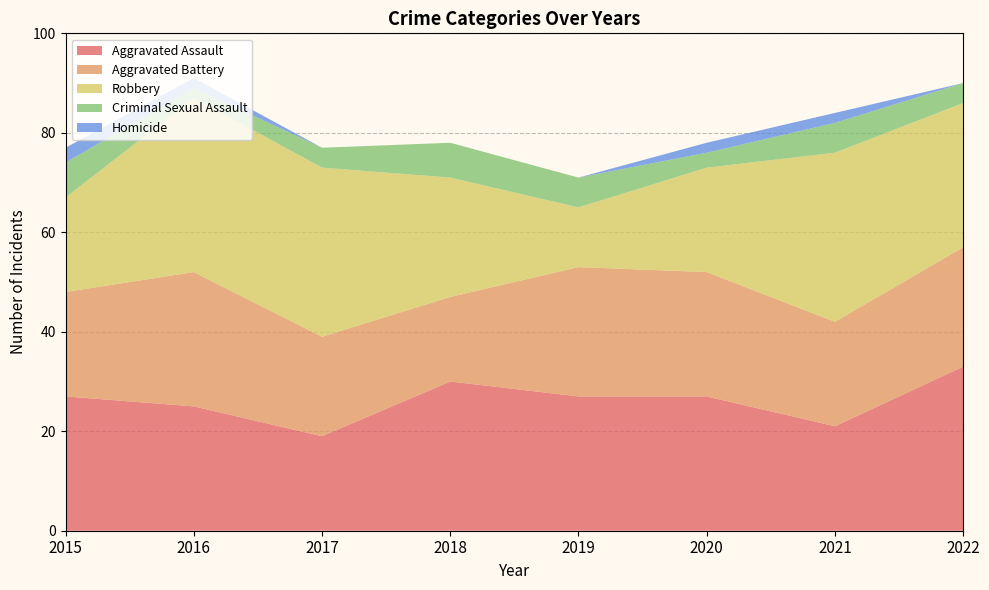

Reading right to left, list all the values displayed in this chart.

Aggravated Assault: 2022=33	2021=21	2020=27	2019=27	2018=30	2017=19	2016=25	2015=27
Aggravated Battery: 2022=24	2021=21	2020=25	2019=26	2018=17	2017=20	2016=27	2015=21
Robbery: 2022=29	2021=34	2020=21	2019=12	2018=24	2017=34	2016=35	2015=19
Criminal Sexual Assault: 2022=4	2021=6	2020=3	2019=6	2018=7	2017=4	2016=2	2015=7
Homicide: 2022=0	2021=2	2020=2	2019=0	2018=0	2017=0	2016=2	2015=3